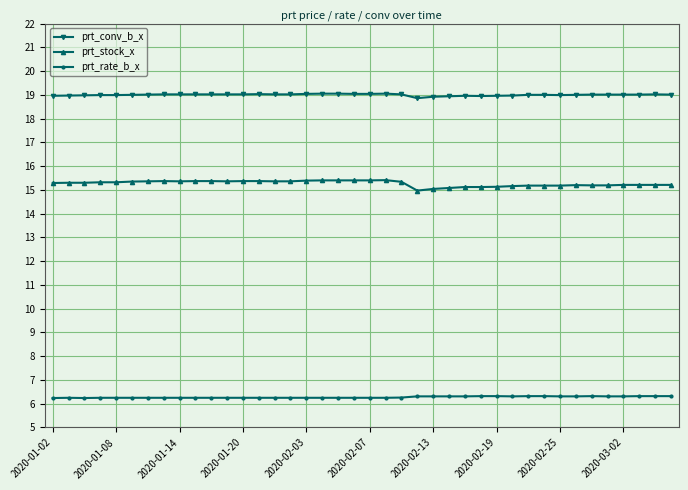

True or false: prt_conv_b_x has more than 0 interior local peaks.

True